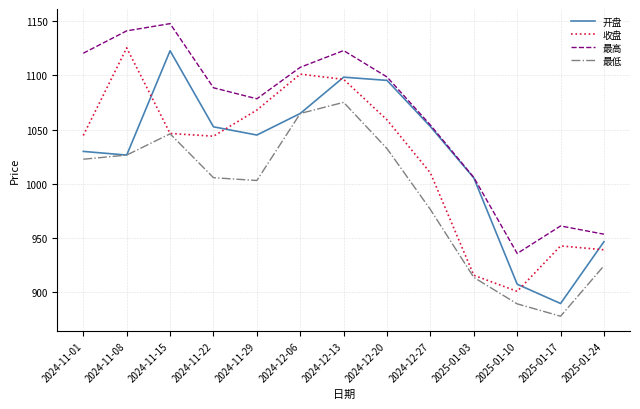

What is the greatest value displayed?

1147.9